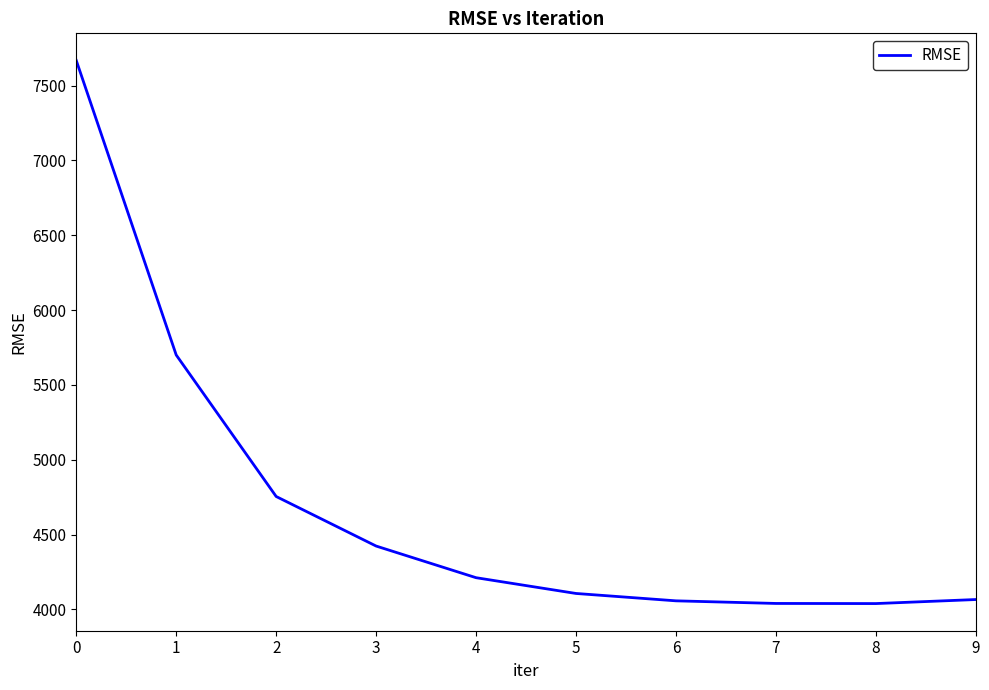

What is the smallest value displayed?

4039.3